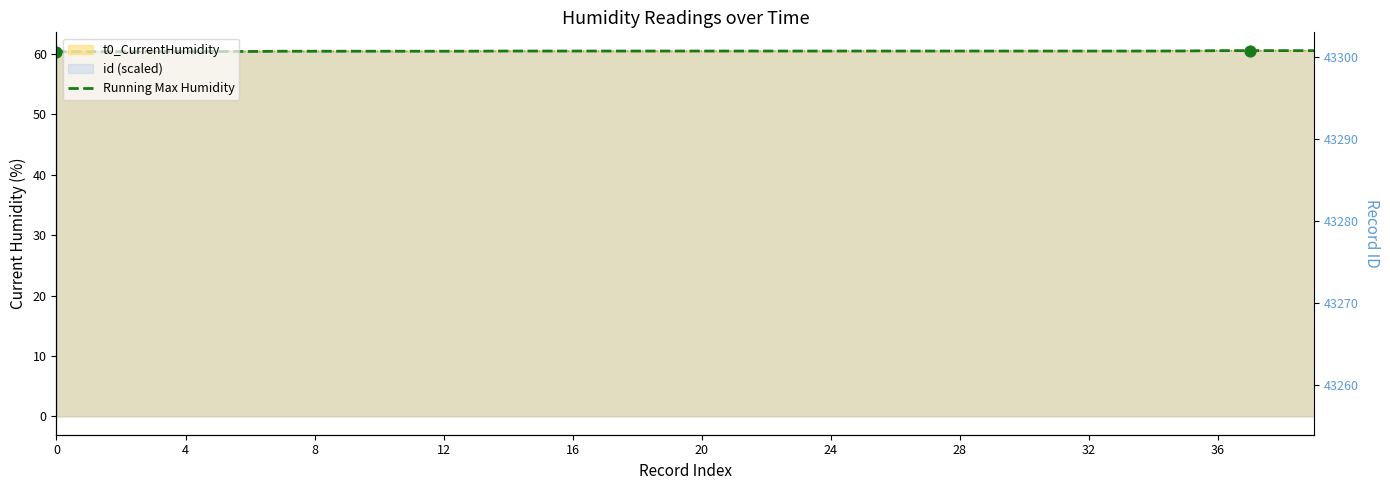

Which has a higher value, 36 or 39?

39